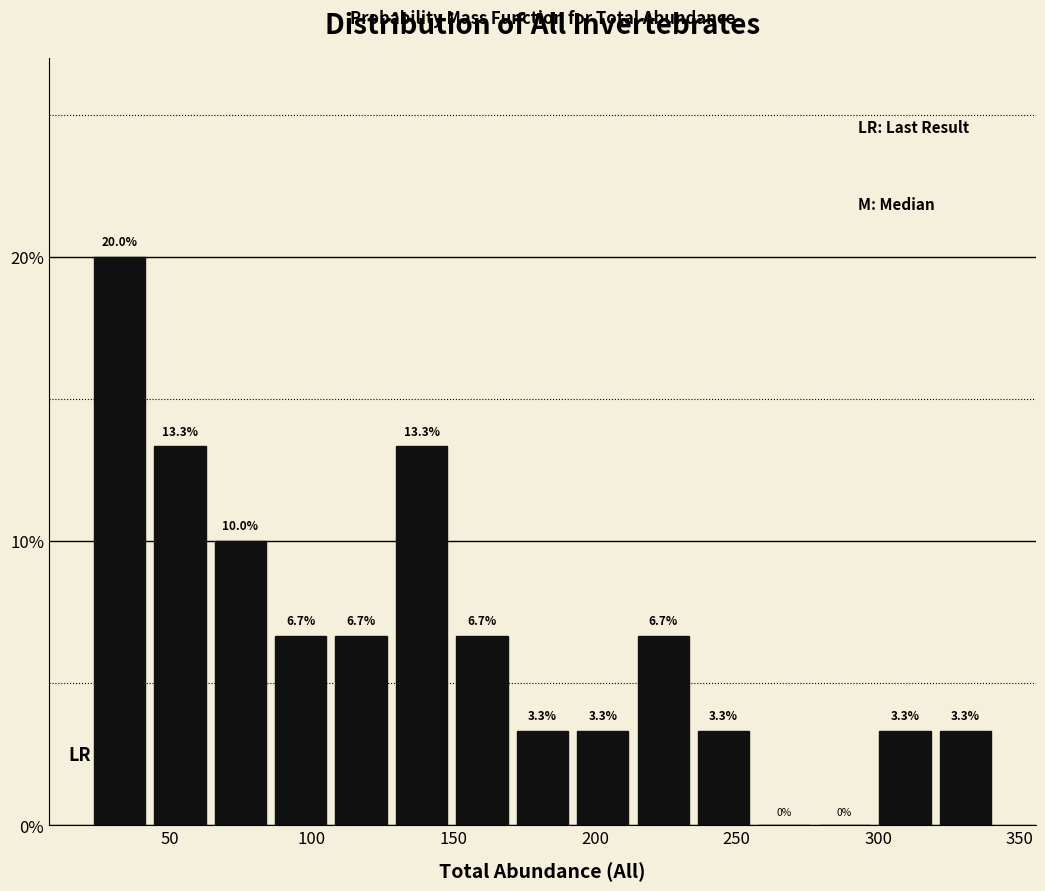

Reading left to right, list every bar in this chart as the range it spans on the x-axis followed by its height. The bar edges are not printed on the chart, so give them approximately, as read against the axis.

20 to 45: 20.0
45 to 65: 13.3
65 to 85: 10.0
85 to 105: 6.7
105 to 130: 6.7
130 to 150: 13.3
150 to 170: 6.7
170 to 190: 3.3
190 to 215: 3.3
215 to 235: 6.7
235 to 255: 3.3
255 to 275: 0.0
275 to 300: 0.0
300 to 320: 3.3
320 to 340: 3.3